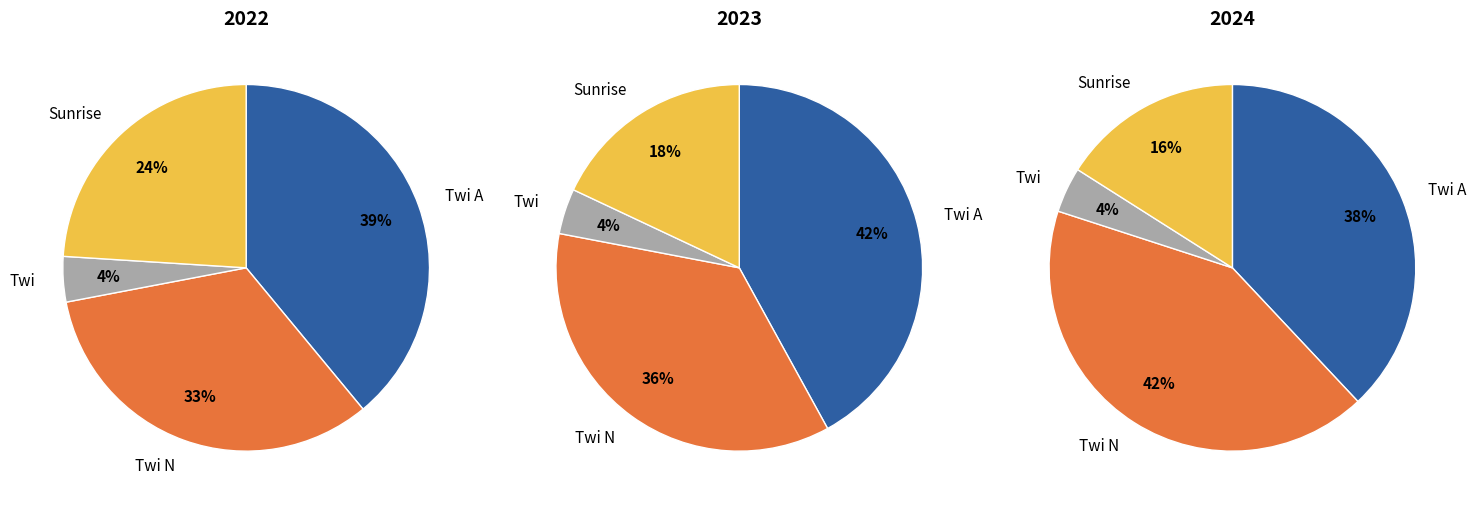

Which slice is the largest?

Twi A